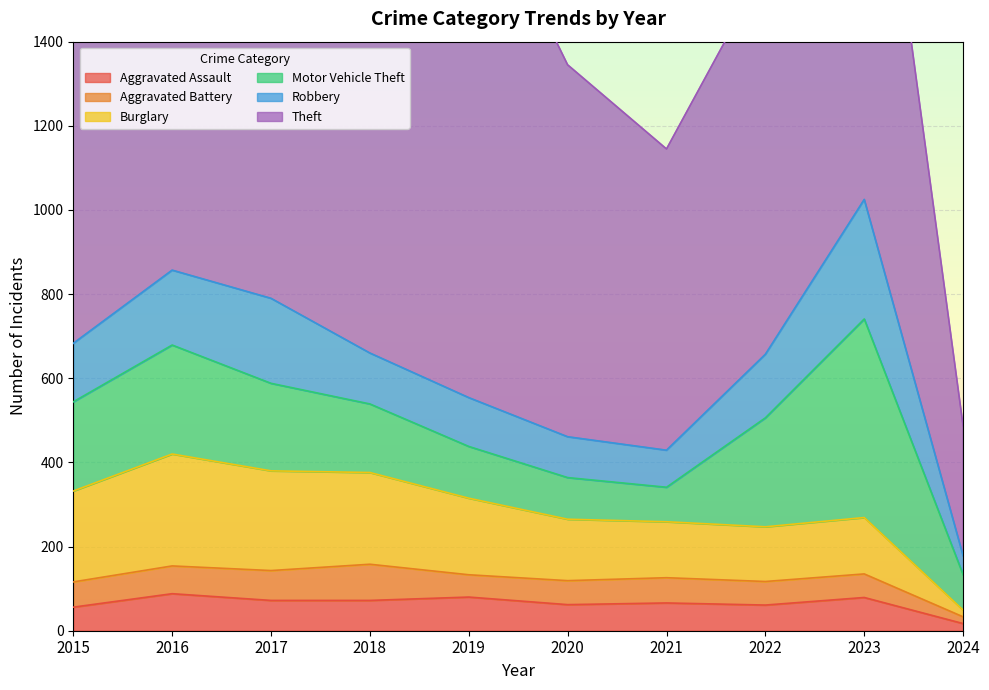

What is the average value of the Aggravated Battery series?

58